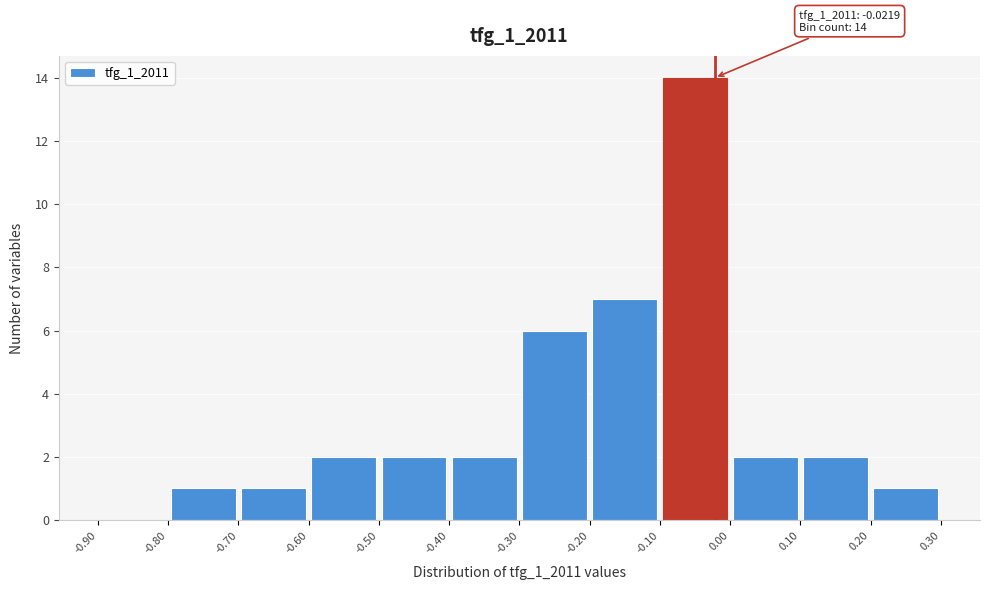

Over which range of the x-axis is the bar tallest?

-0.10 to 0.00